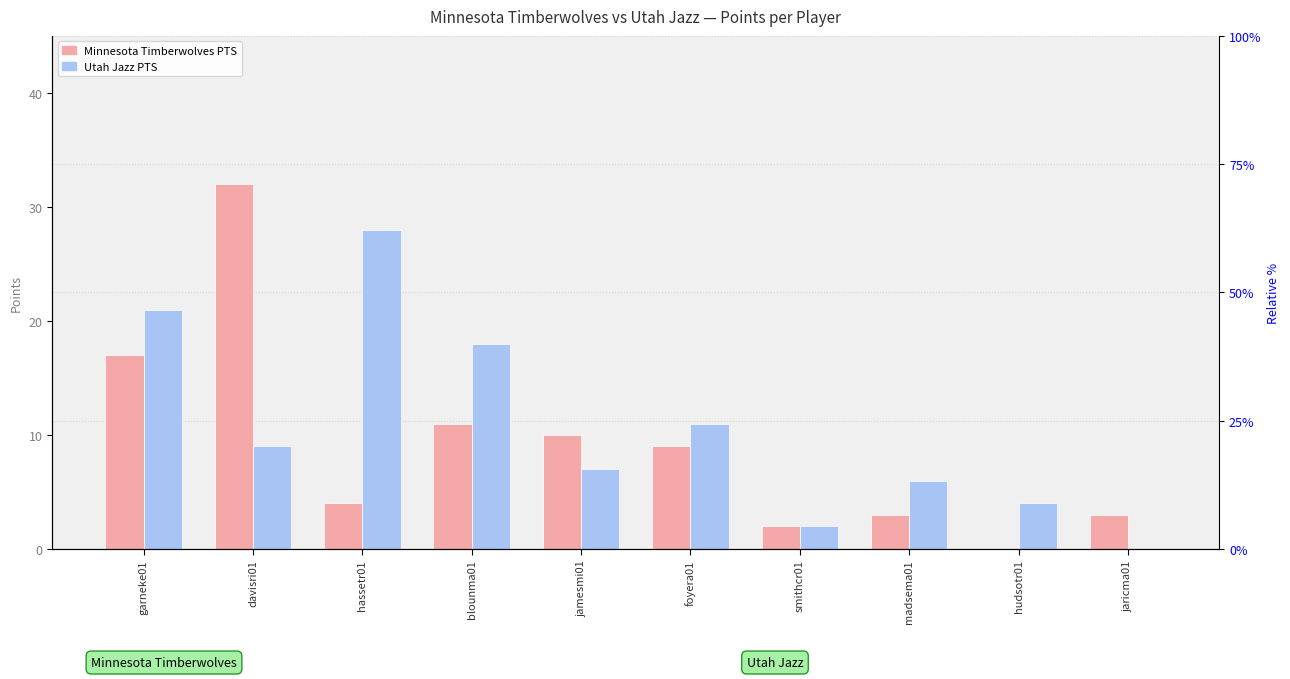

Rank the series by their average value, from highest to lowest.

Utah Jazz, Minnesota Timberwolves